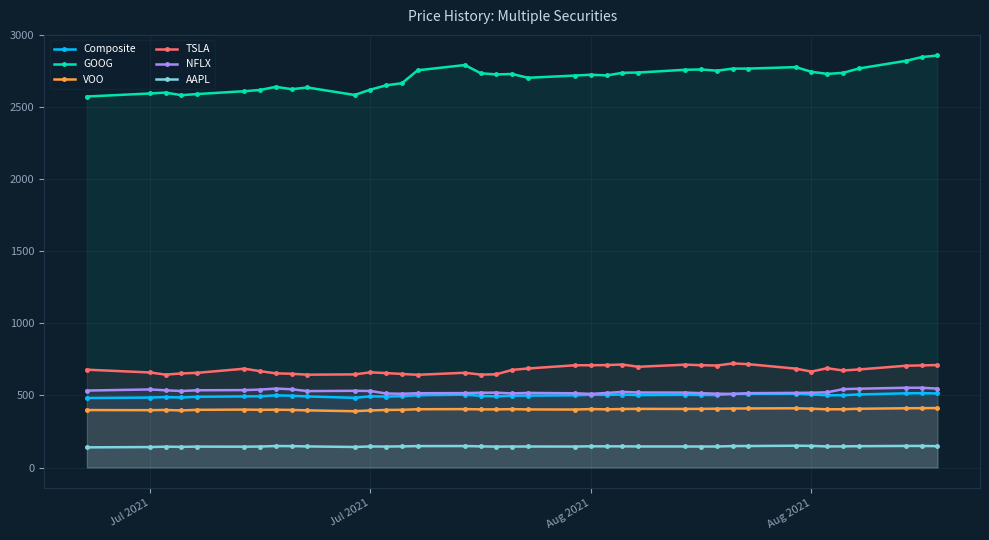

How many interior local peaks does the Composite series have?

9